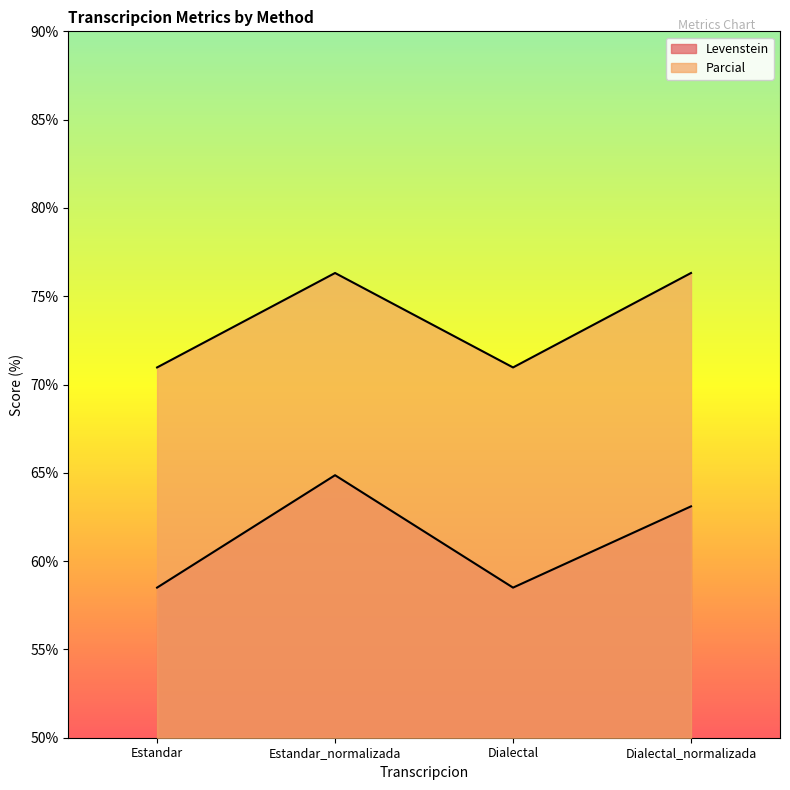

The value of Parcial at Estandar_normalizada is 111.3. True or false?

False